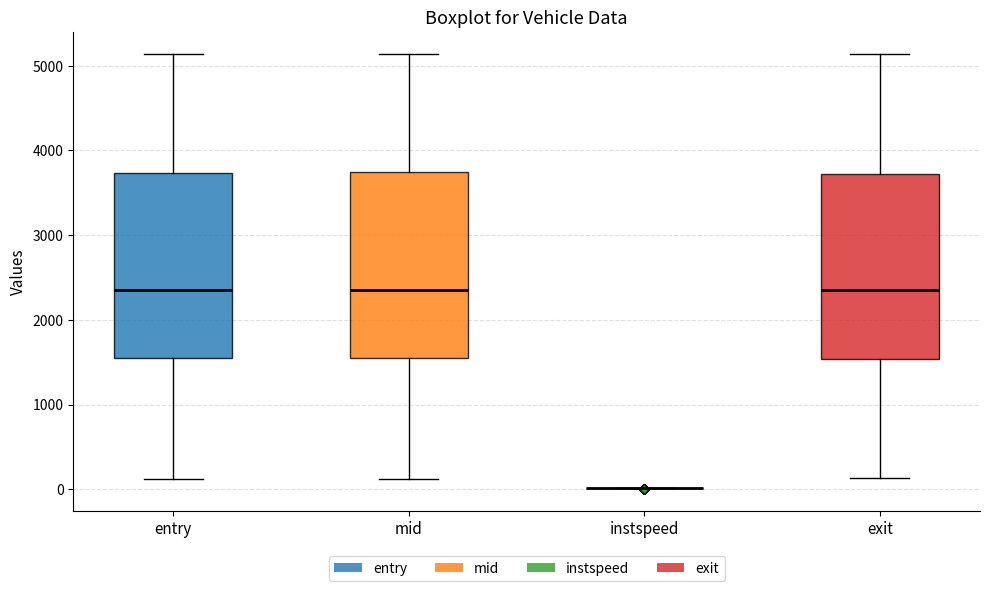

Reading left to right, transcribe this box plot: for each box, give where its median line is, the range the box spans, and where its two whiskers end, as read against the y-axis. The values are not printed on the chart, so give them approximately, as read against the axis.

entry: median 2300, box 1500 to 3700, whiskers 100 to 5100
mid: median 2300, box 1500 to 3700, whiskers 100 to 5100
instspeed: box collapsed to a line at 0, whiskers 0 to 0
exit: median 2400, box 1500 to 3700, whiskers 100 to 5100